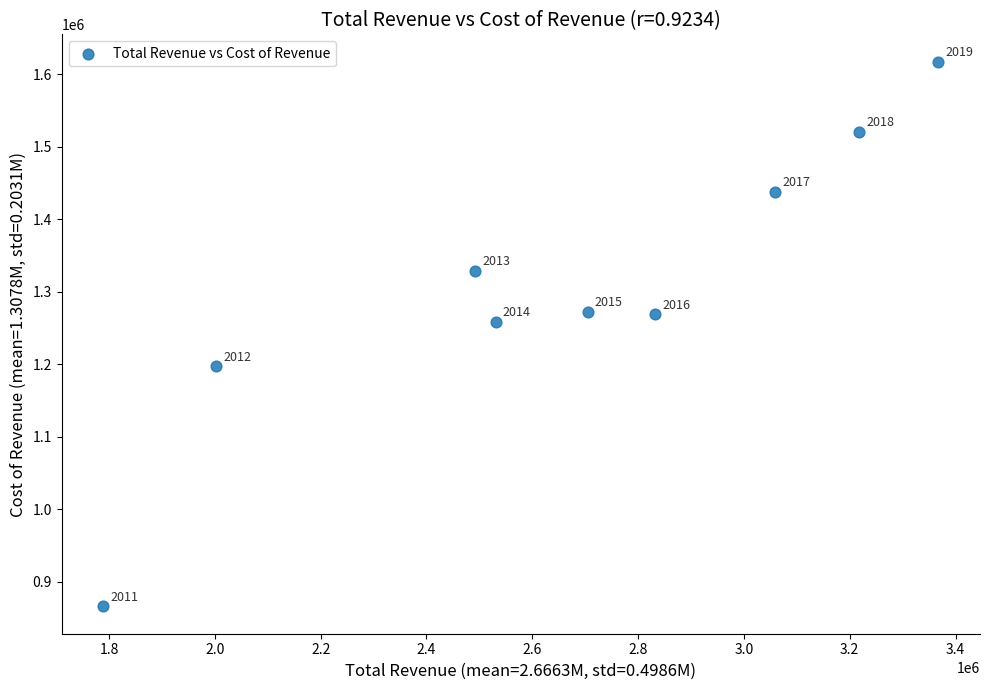

What Y value in the scatter plot is closest to 1241950?

1258600